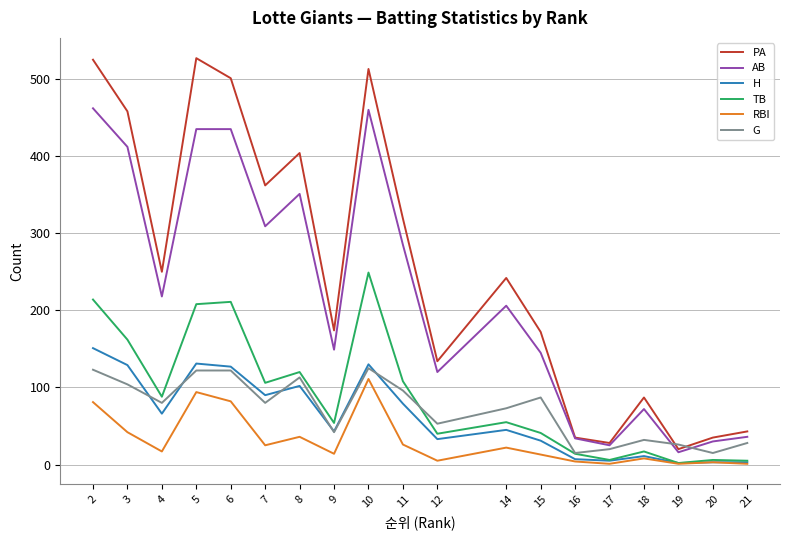

True or false: G has a value of 87 at 15.

True